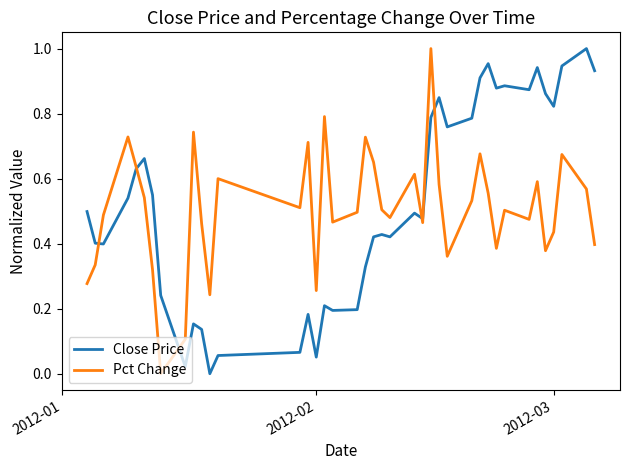

Rank the series by their maximum value, from lowest to highest.

Close Price, Pct Change